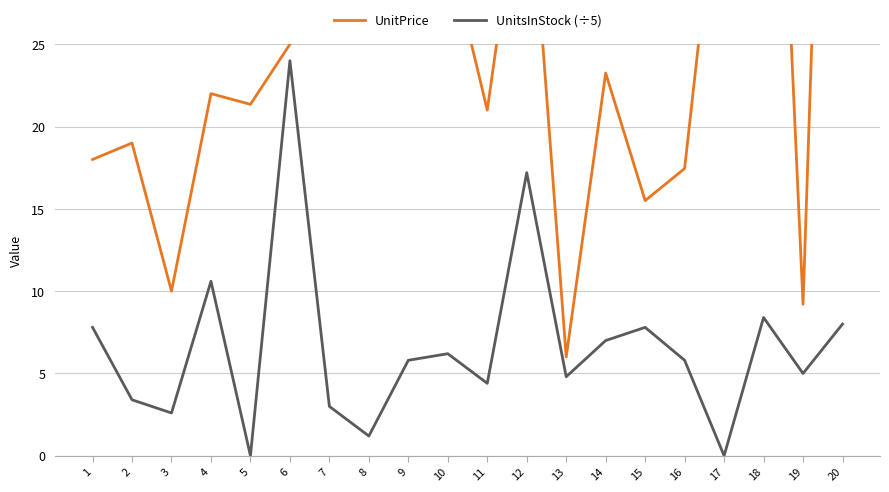

List the series in order of their overall mean, lowest first.

UnitsInStock (÷5), UnitPrice